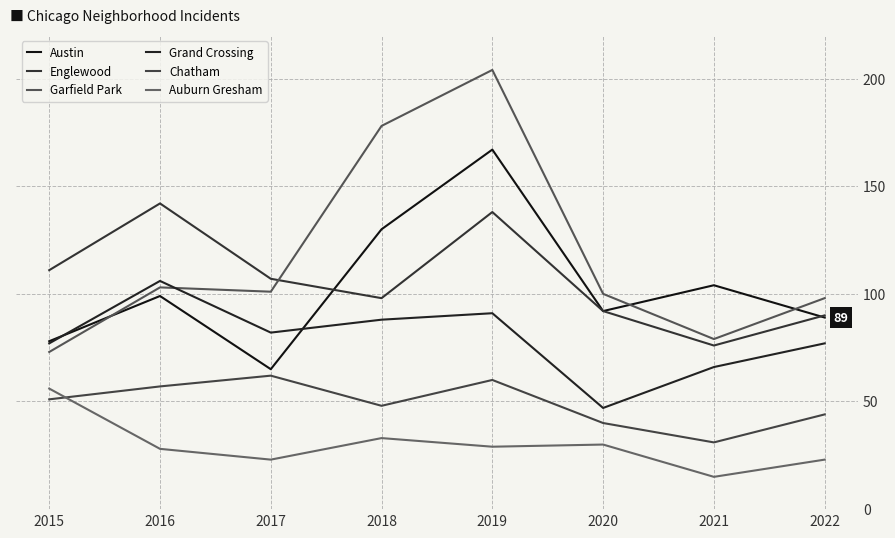

What is the value of the Grand Crossing point at the 1st from the left?

77